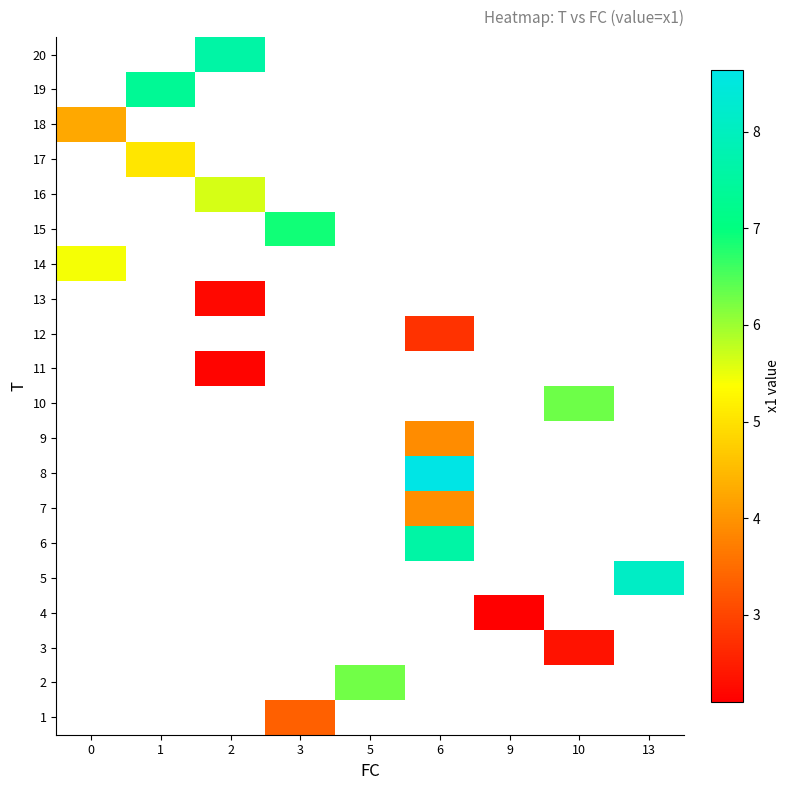

What is the minimum value shown in the chart?

2.1